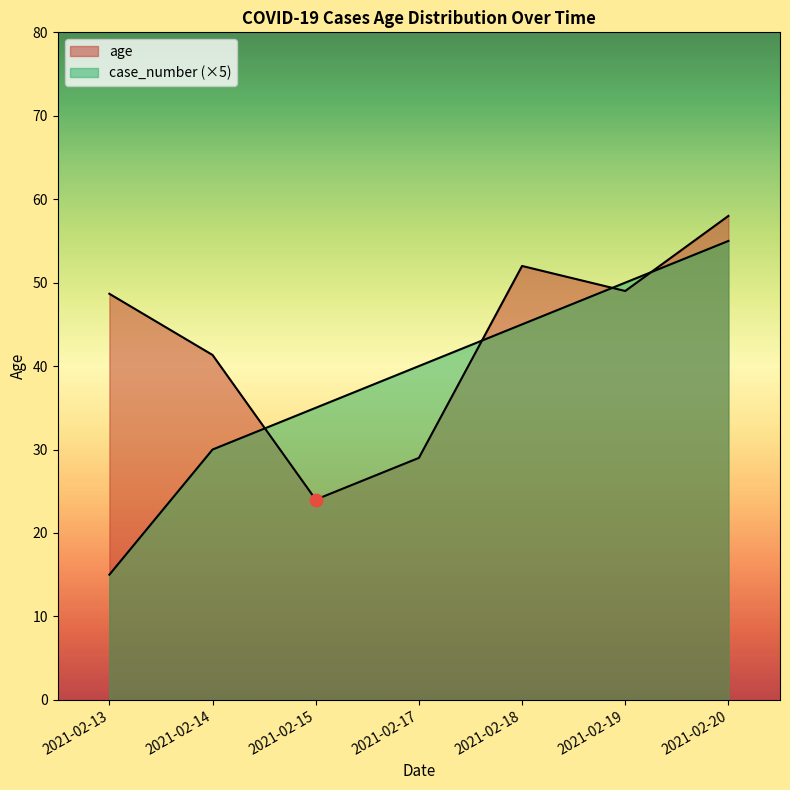

How many lines are shown in the chart?

2